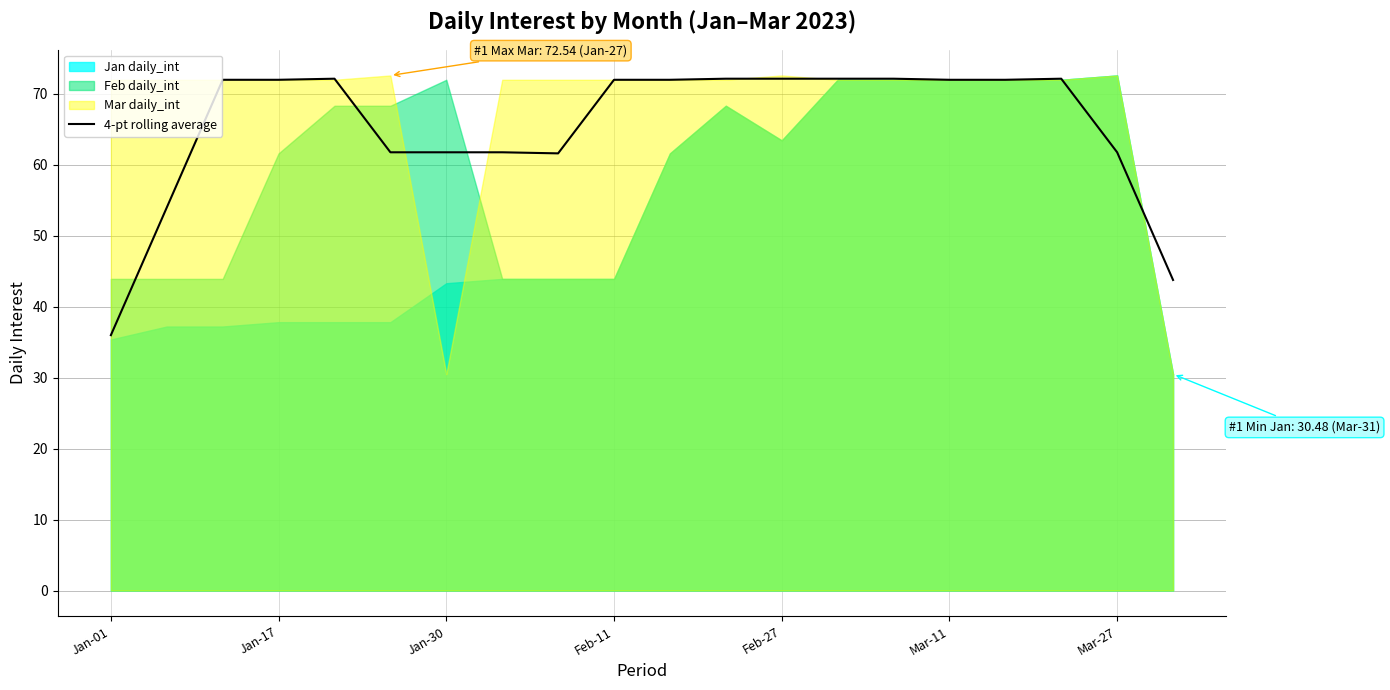

Approximately how many times larger is the value at 7 compared to 17?

0.9